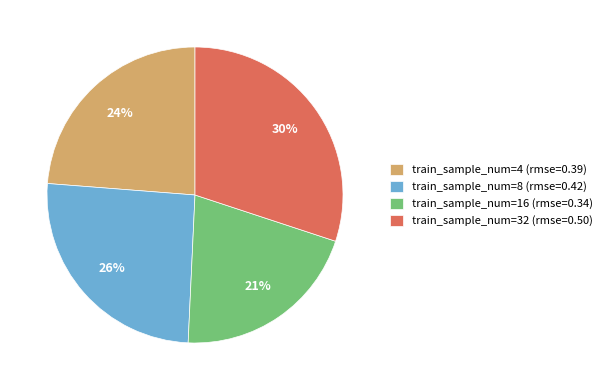

What is the smallest slice in the pie chart?

train_sample_num=16 (rmse=0.34)